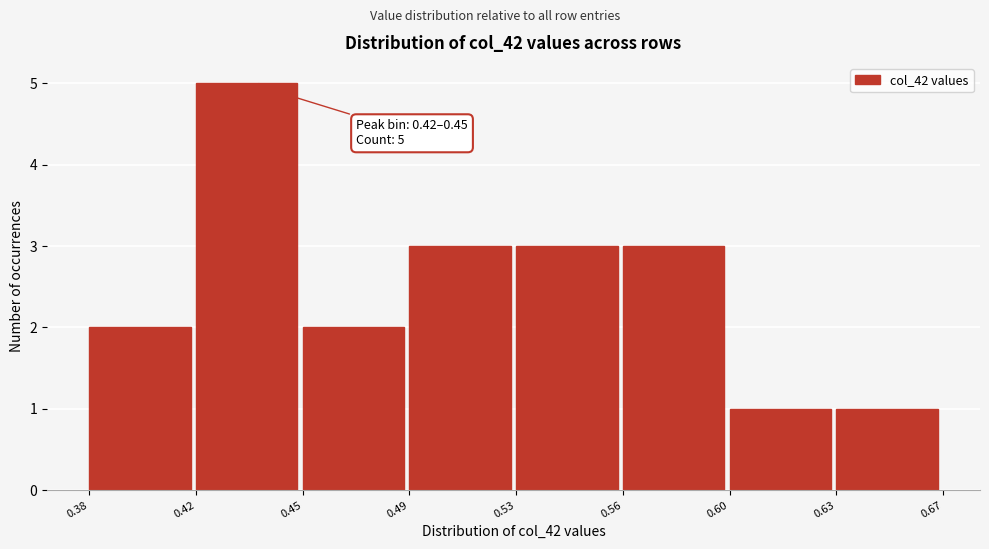

Reading left to right, transcribe all the data shown in this chart.

2	5	2	3	3	3	1	1